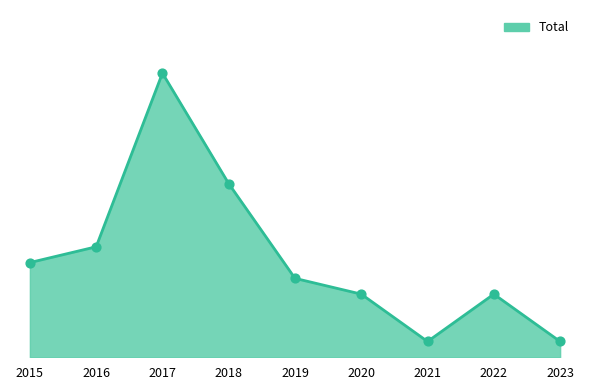

What is the ratio of the value at 2018 to the value at 2023?

11.0